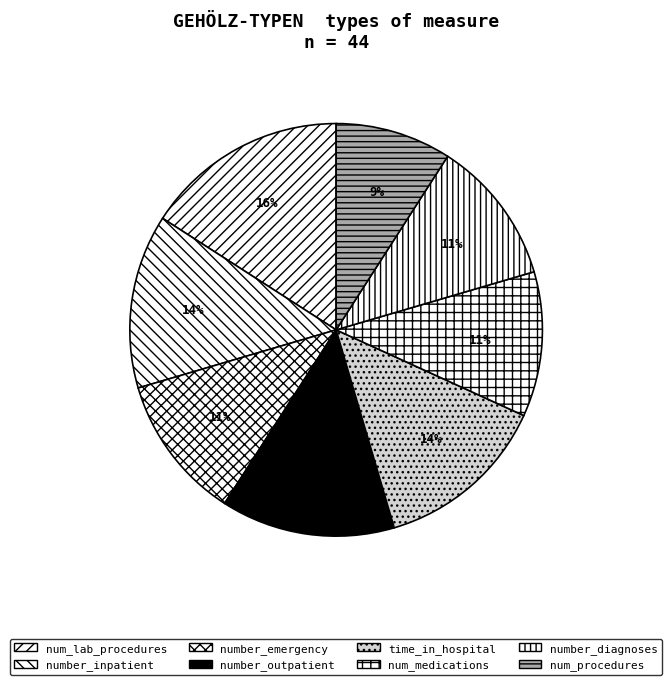

How much of the chart is everything except number_outpatient?

86.4%